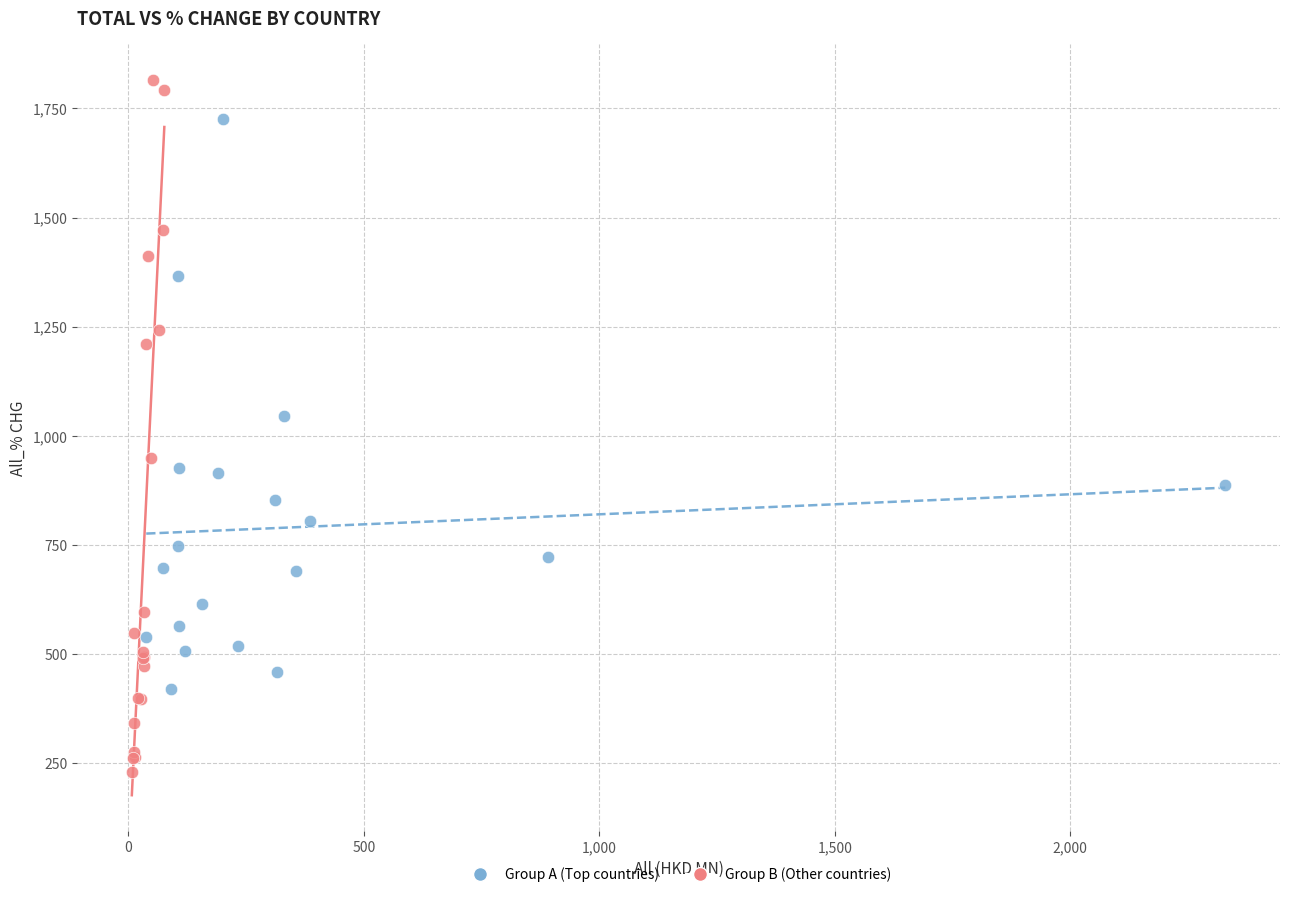

Which series has the widest spread of Y values?

Group B (Other countries)